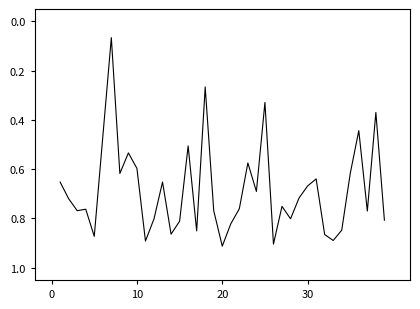

How many lines are shown in the chart?

1